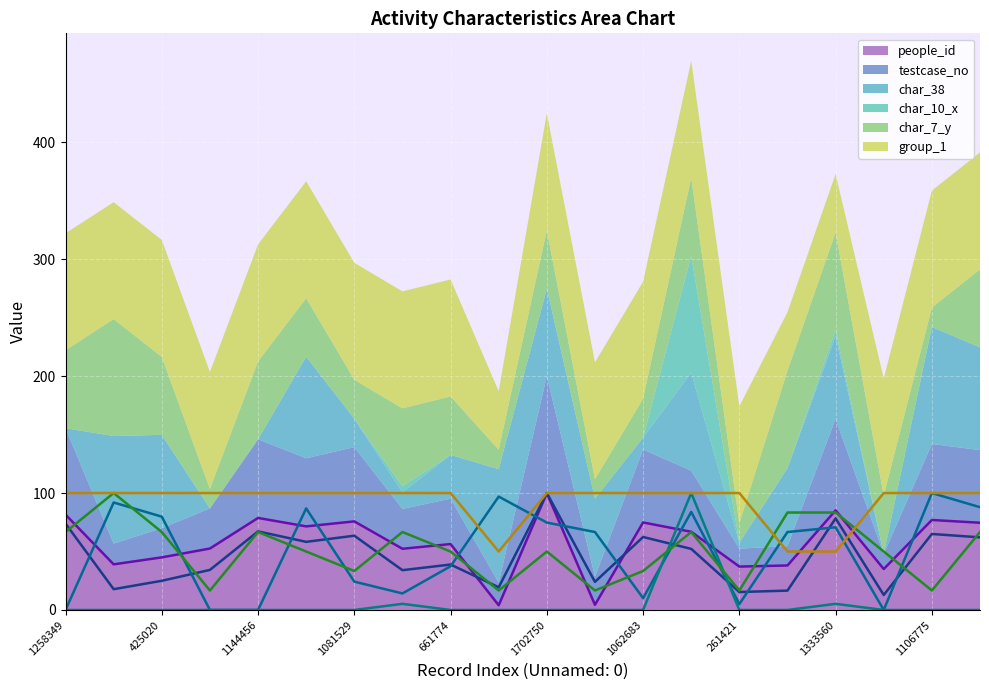

What is the sum of all char_38 values?

997.0